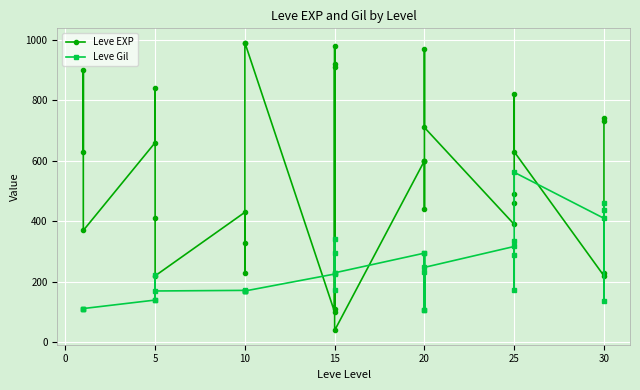

Is this an area chart (filled region under the line)?

No